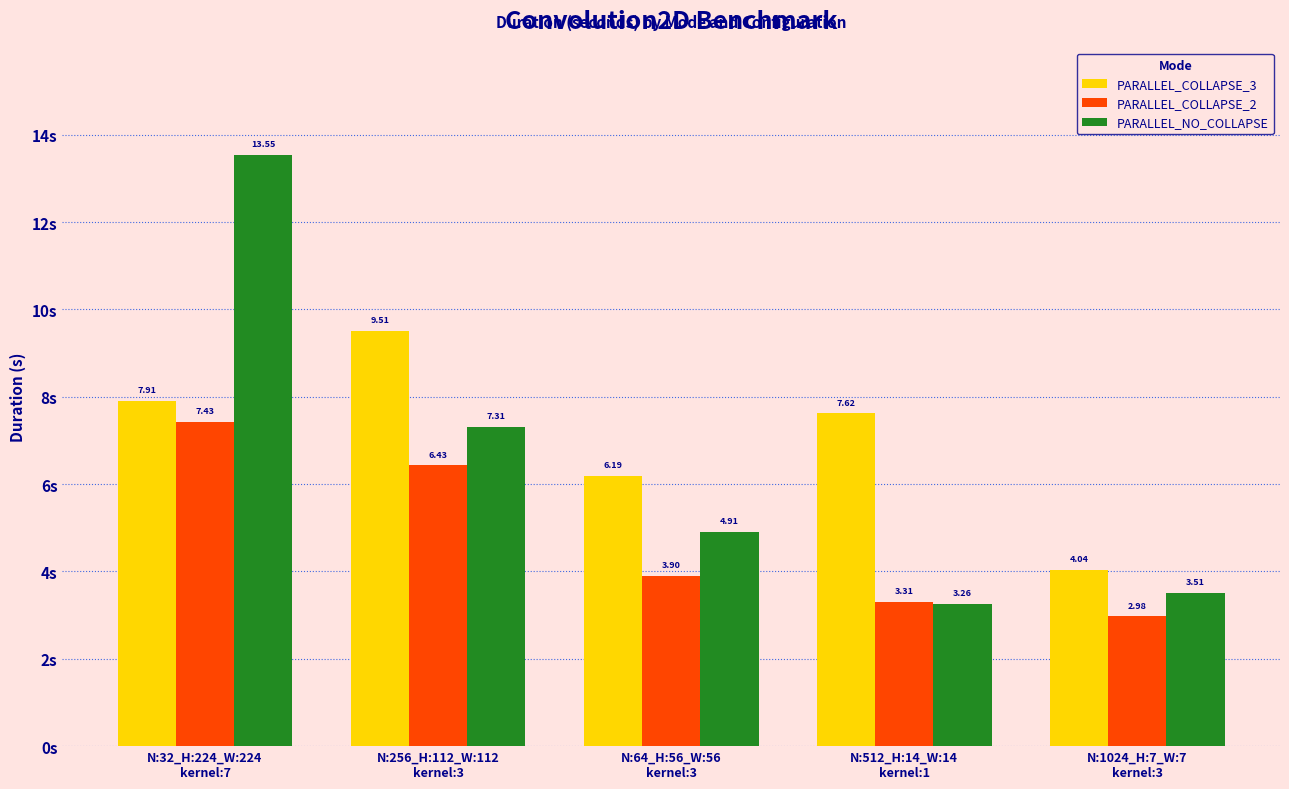

What is the label of the 1st bar from the right?

N:1024_H:7_W:7
kernel:3